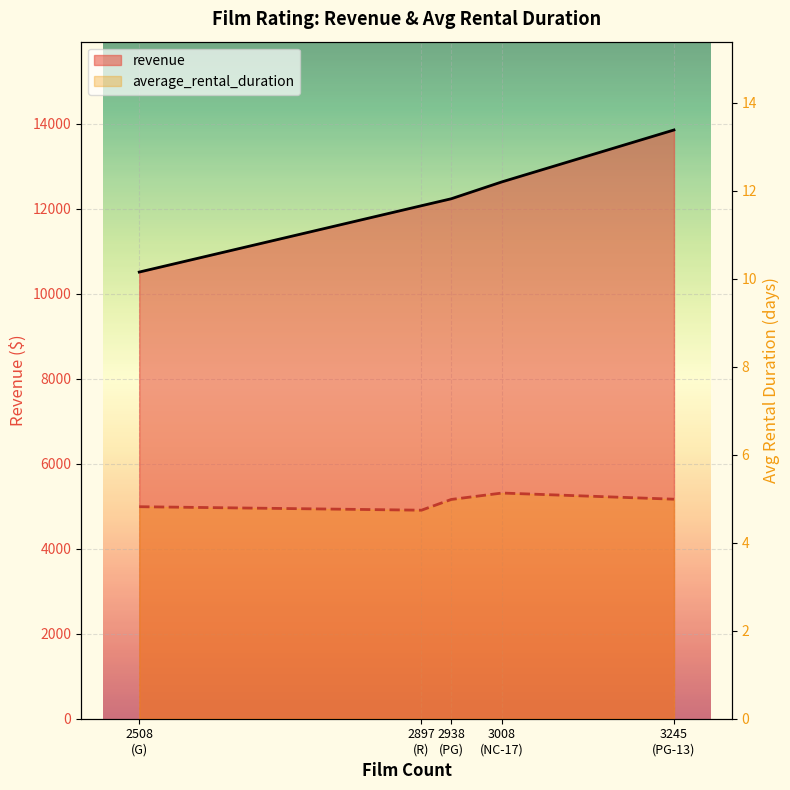

Which series has the largest total across all categories?

revenue